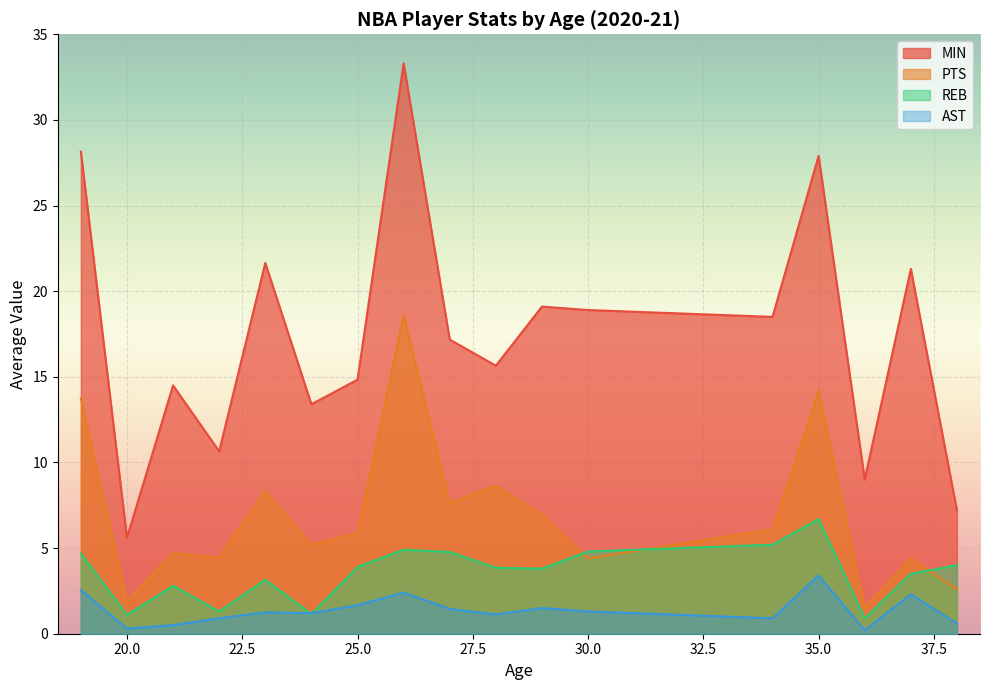

Rank the series at 16 from lowest to highest value.

AST, PTS, REB, MIN